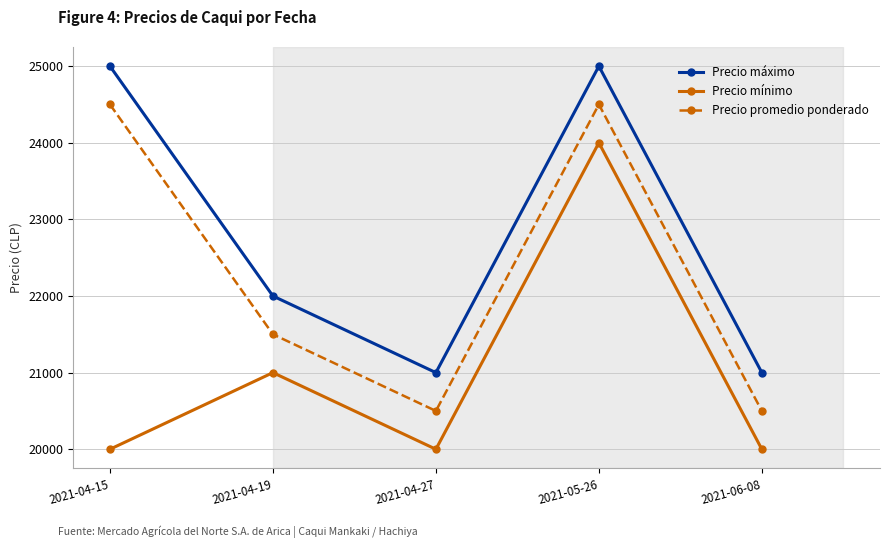

True or false: Precio máximo has a value of 43738 at 2021-04-15.

False